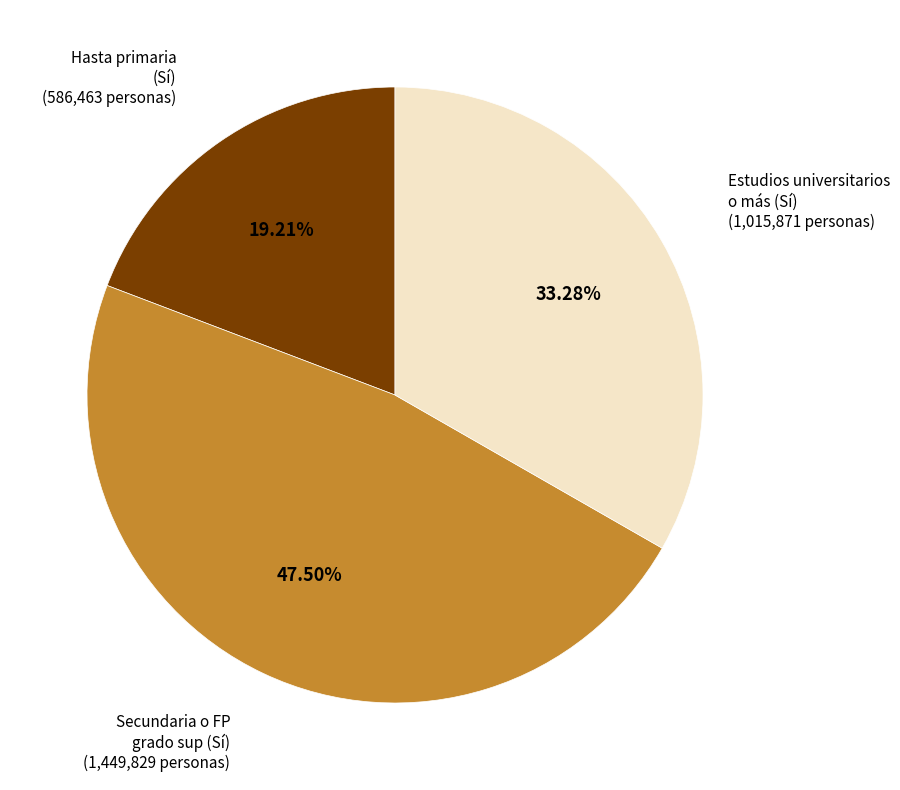

How many slices are in this pie chart?

3